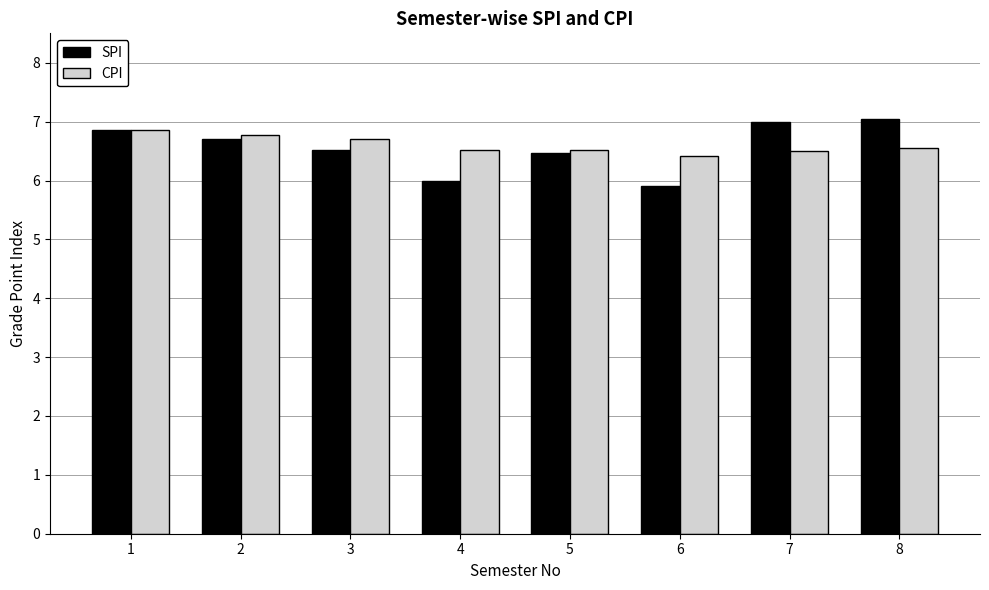

Is it true that CPI equals 6.8 at 2?

True